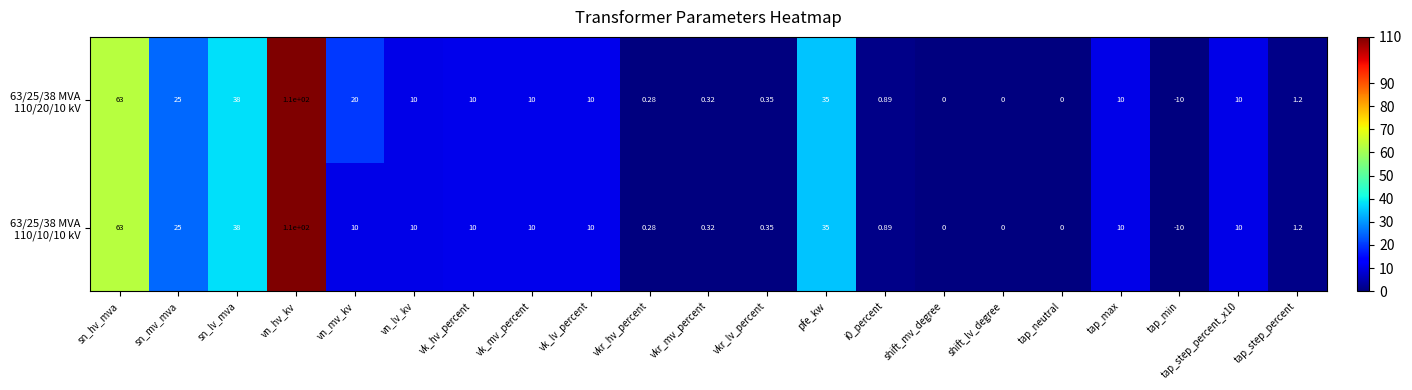

At which category is the sum across all series the highest?

vn_hv_kv